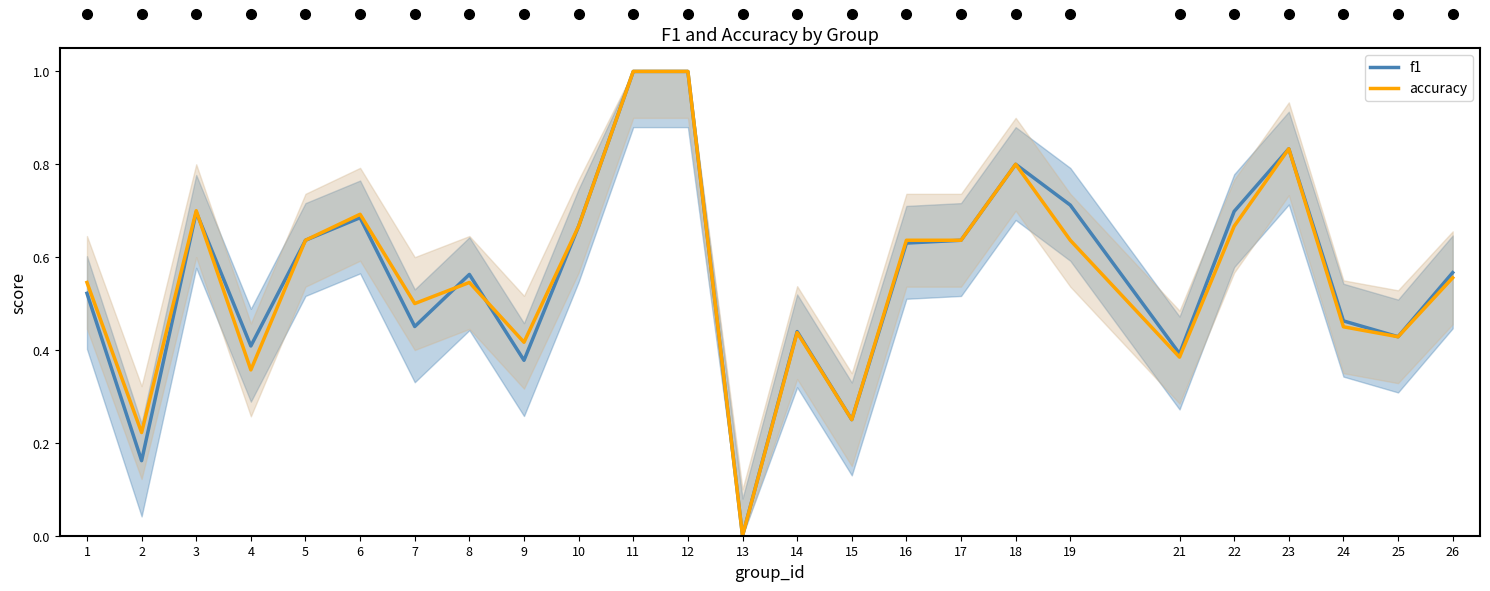

The value of accuracy at 11 is 1.0. True or false?

True